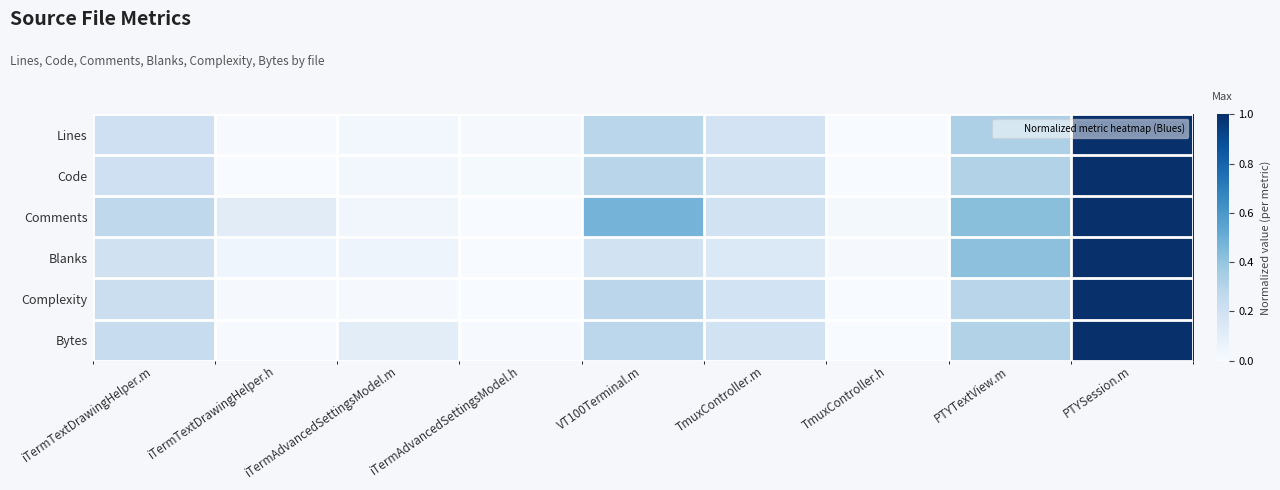

Which has a higher value, iTermAdvancedSettingsModel.m or VT100Terminal.m?

VT100Terminal.m